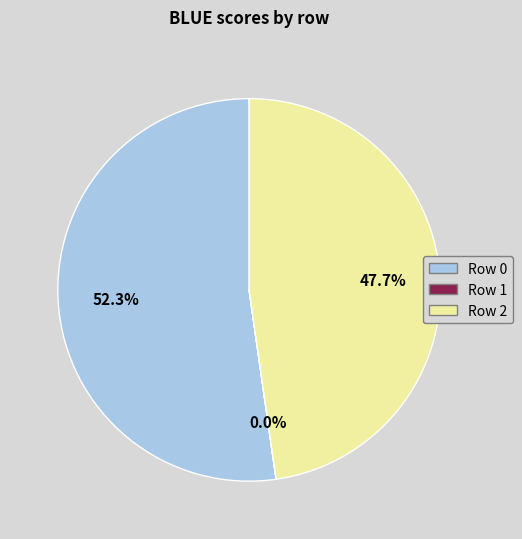

Does any single category account for the majority?

Yes